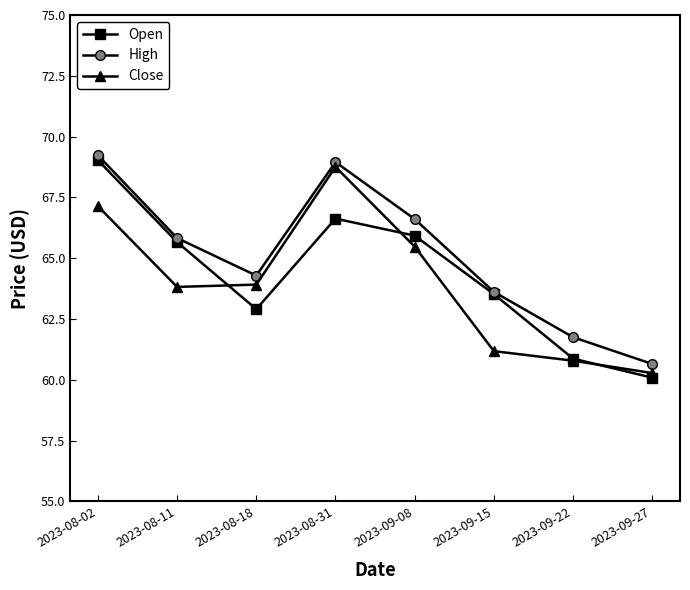

Rank the series by their maximum value, from highest to lowest.

High, Open, Close